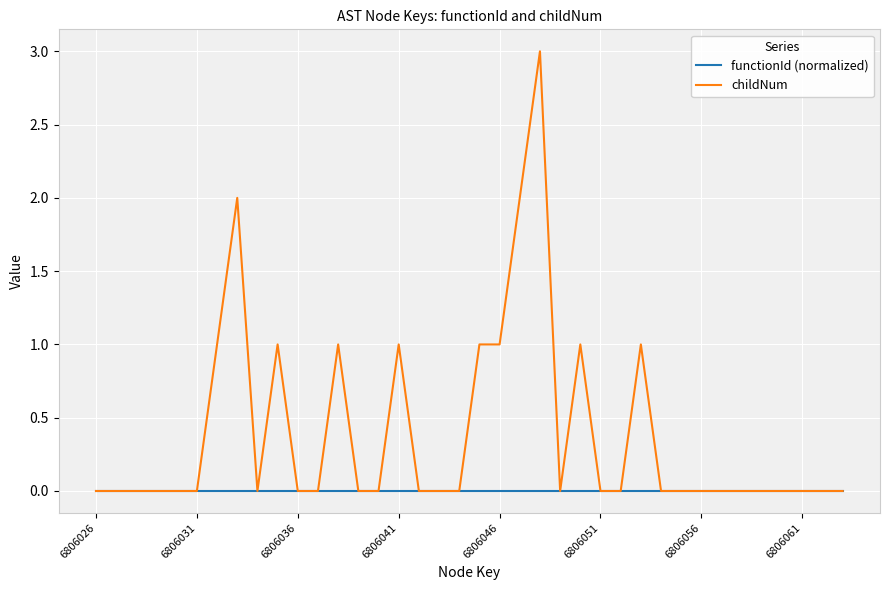

How many lines are shown in the chart?

2